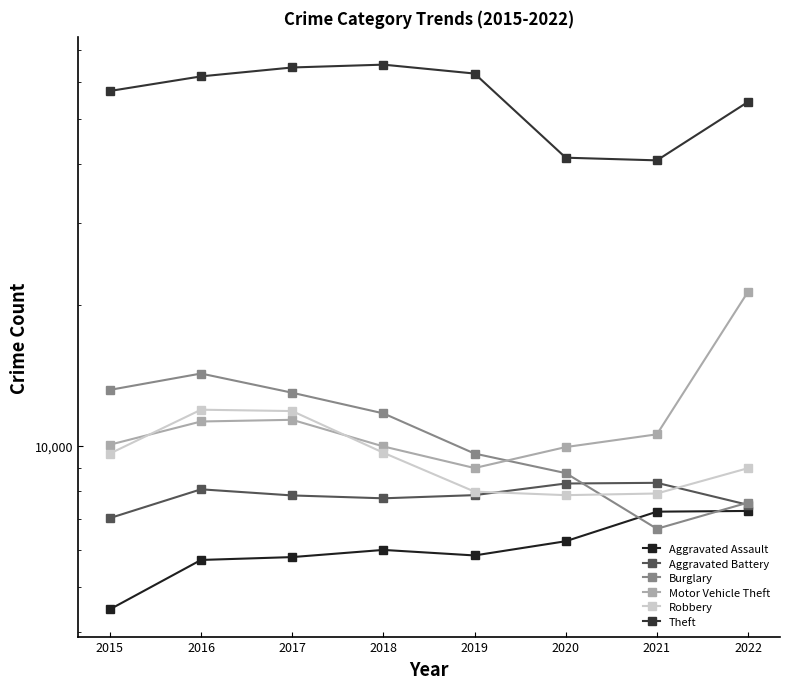

Where is the first local minimum for Motor Vehicle Theft?

2019